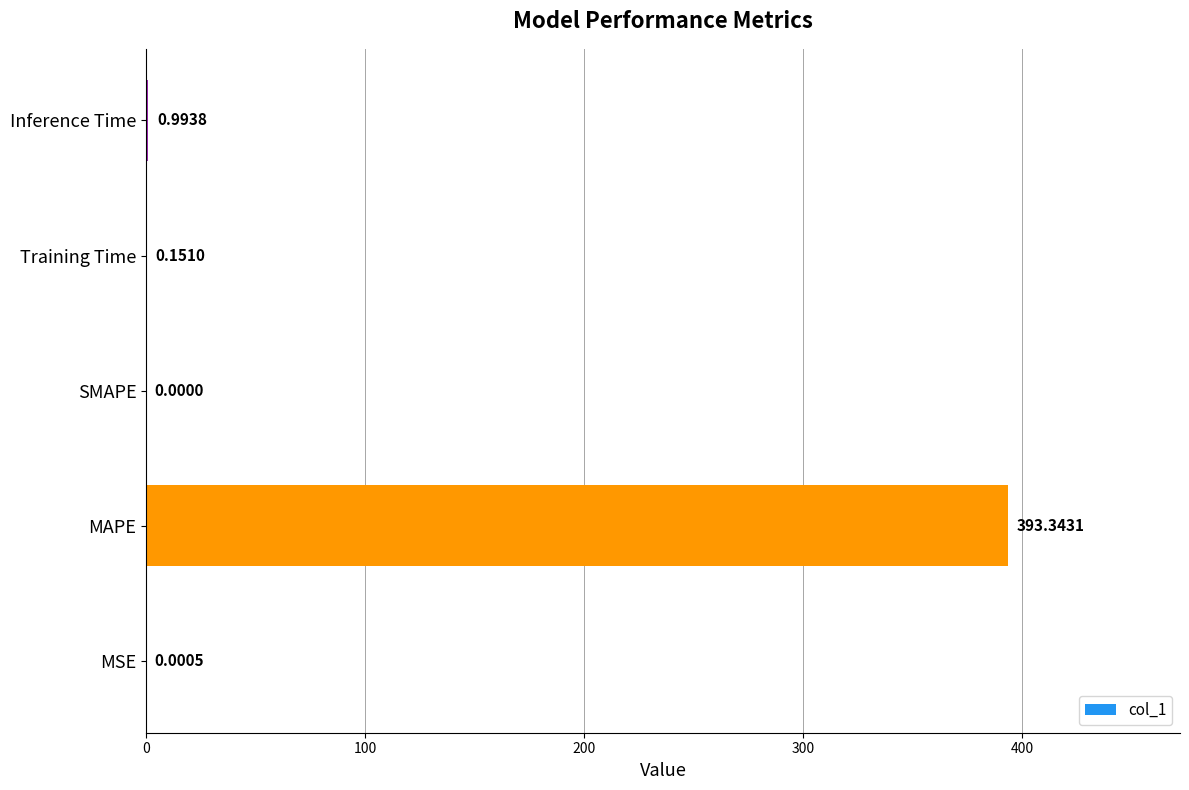

Between SMAPE and Inference Time, which is larger?

Inference Time